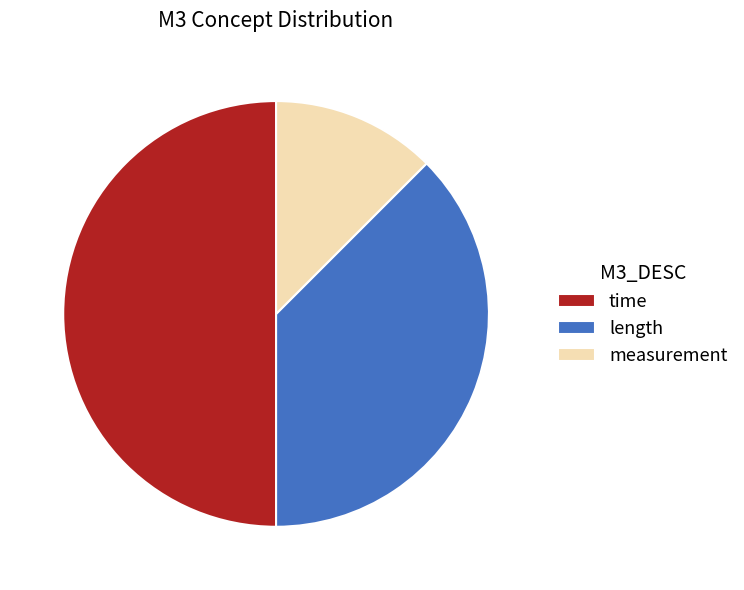

Is length the majority of the pie?

No